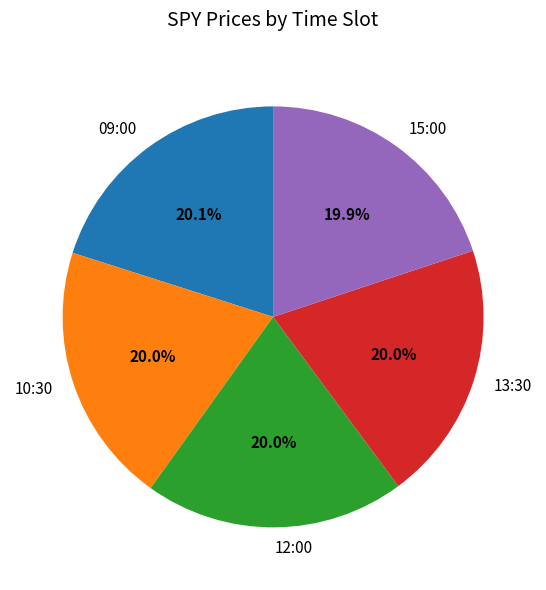

Does any single category account for the majority?

No